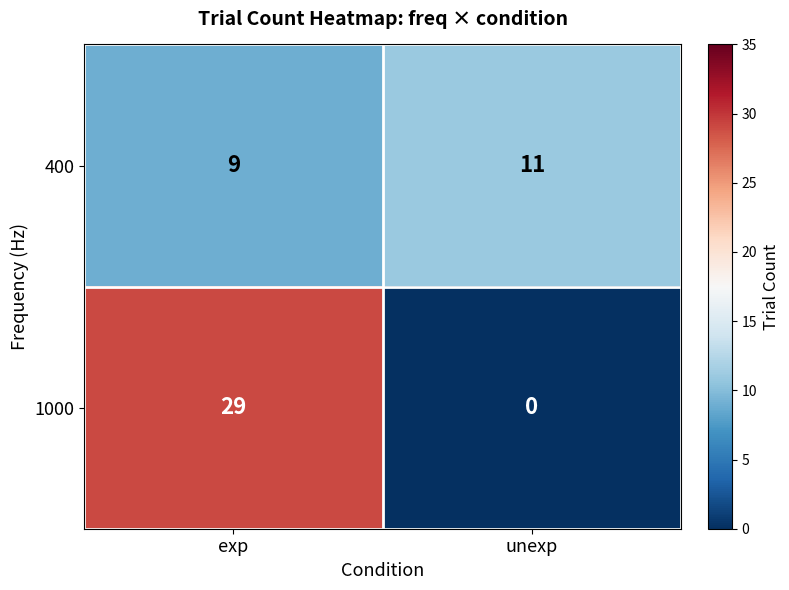

List the labels in order of 1000 value, largest first.

exp, unexp